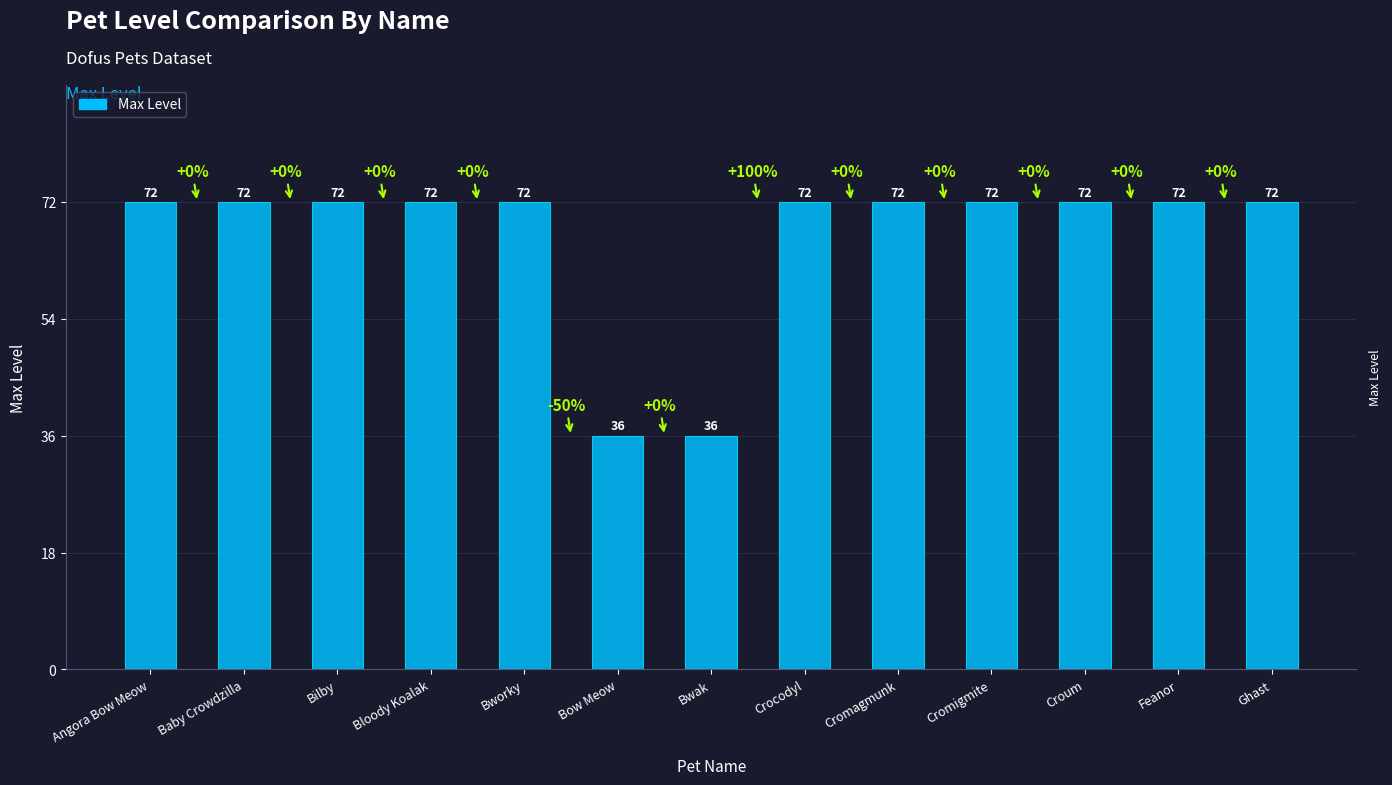

What is the ratio of the value at Ghast to the value at Baby Crowdzilla?

1.0